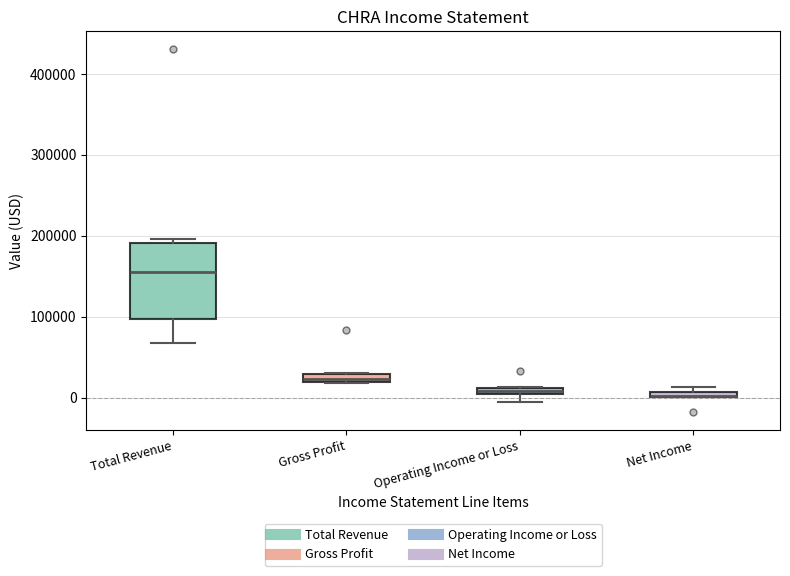

Which box is the tallest, from its lower edge to its upper edge?

Total Revenue